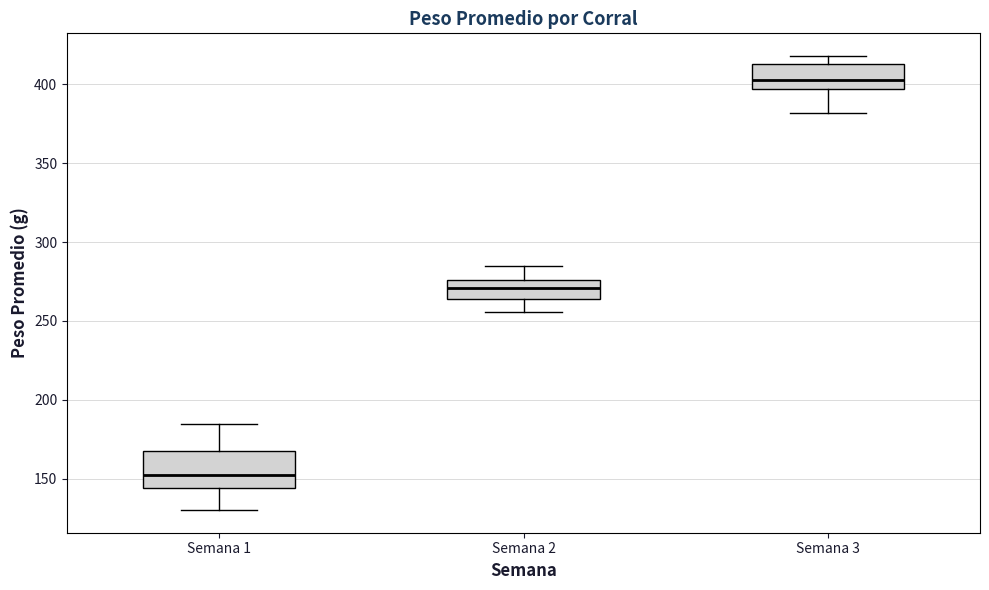

Where is the lower edge of the box for Semana 1 on the y-axis? The values are not printed on the chart, so give them approximately, as read against the axis.

145